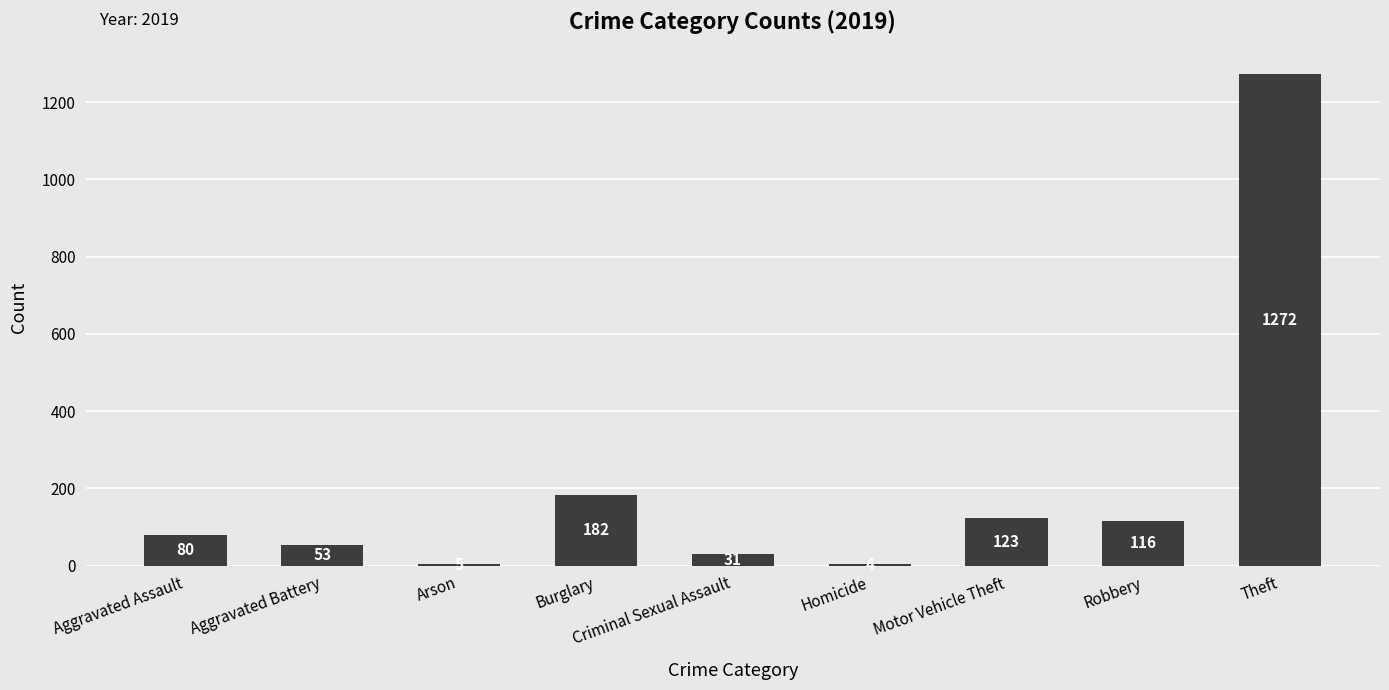

Are the bars grouped side by side (vs. stacked)?

No